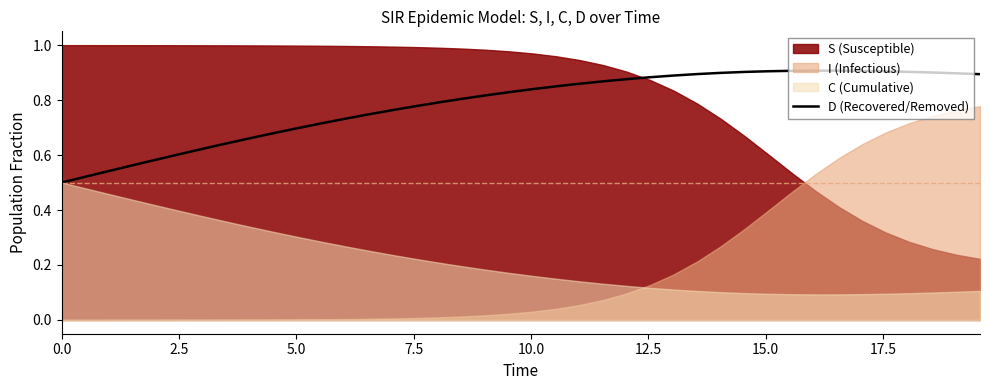

How many lines are shown in the chart?

1